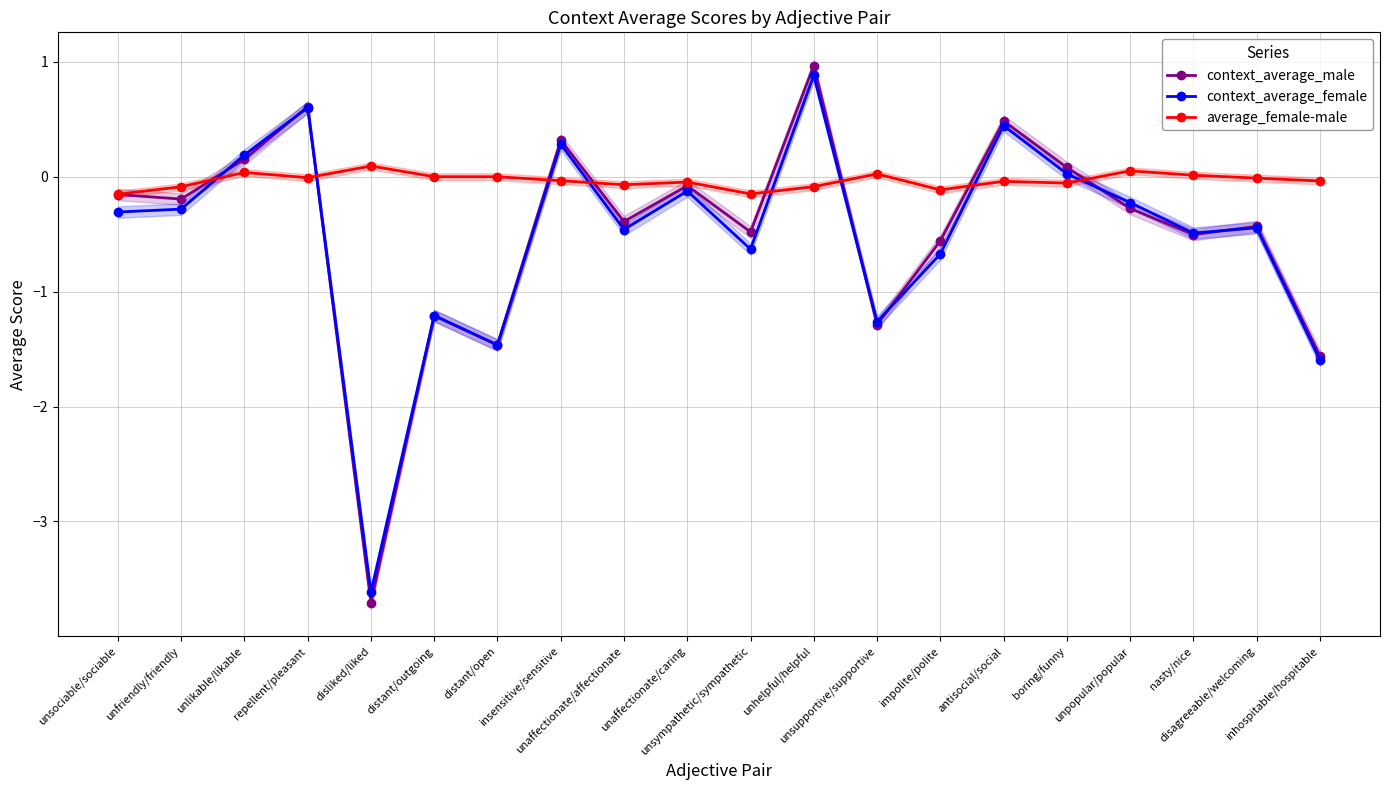

How many data points does each series have?

20